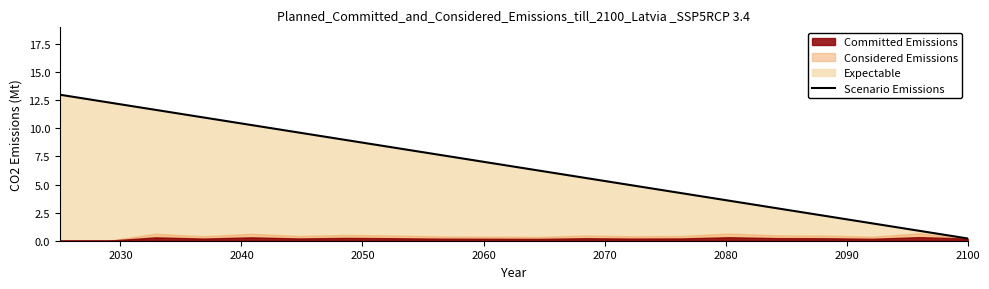

What is the minimum value shown in the chart?

0.2